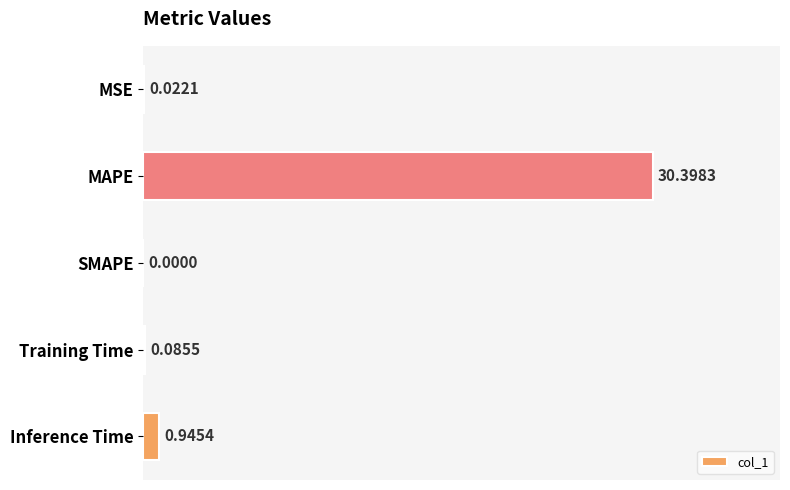

Where is the data nearest to the value 15?

Inference Time